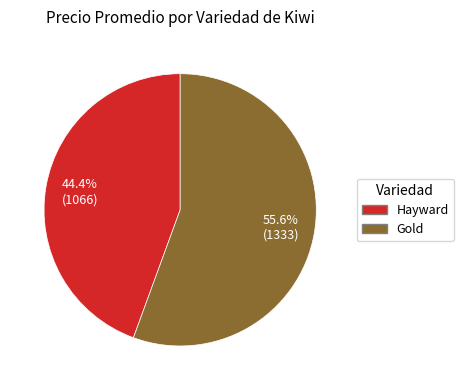

Is there any slice that represents more than half of the pie?

Yes